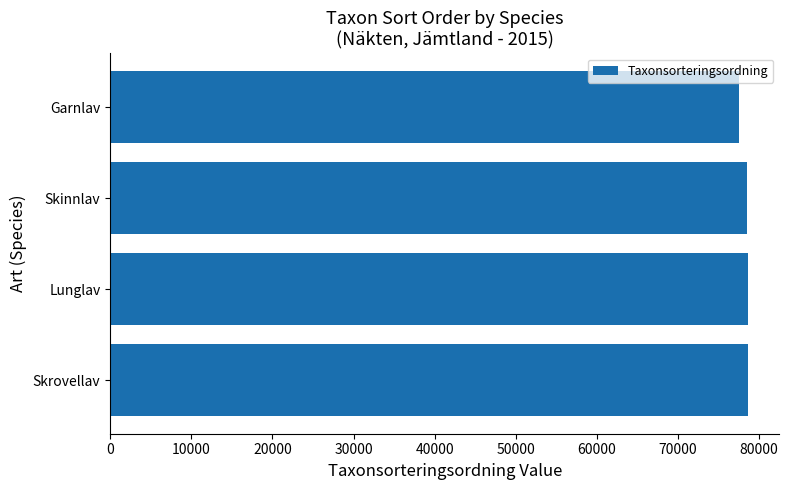

Are the bars grouped side by side (vs. stacked)?

No